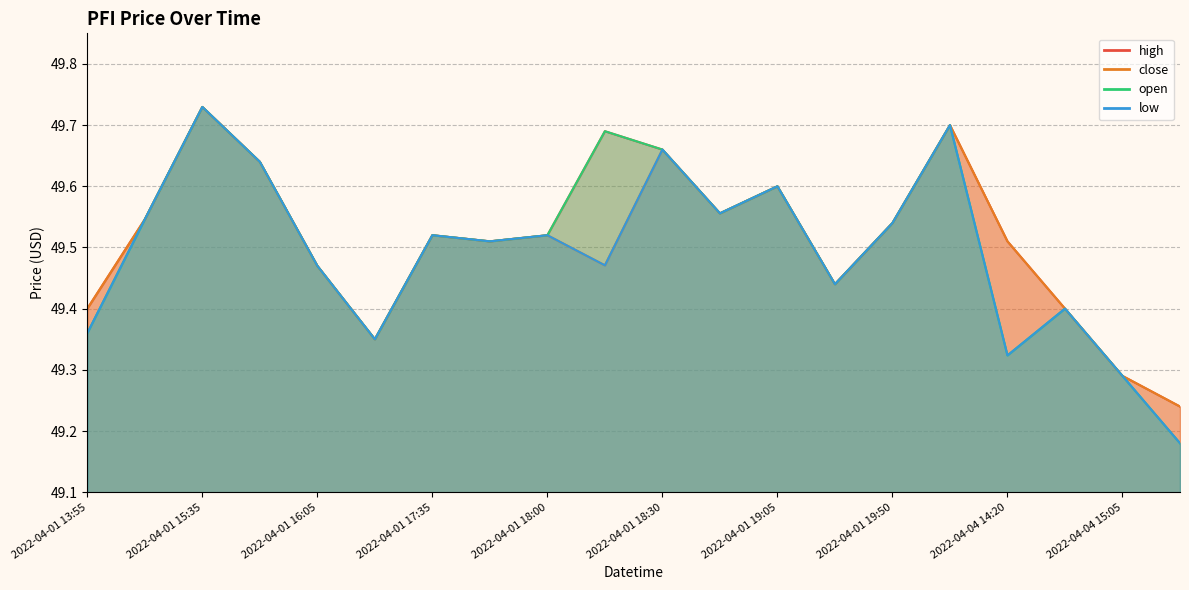

The close series shows 33.2 at 2022-04-01 19:35. True or false?

False